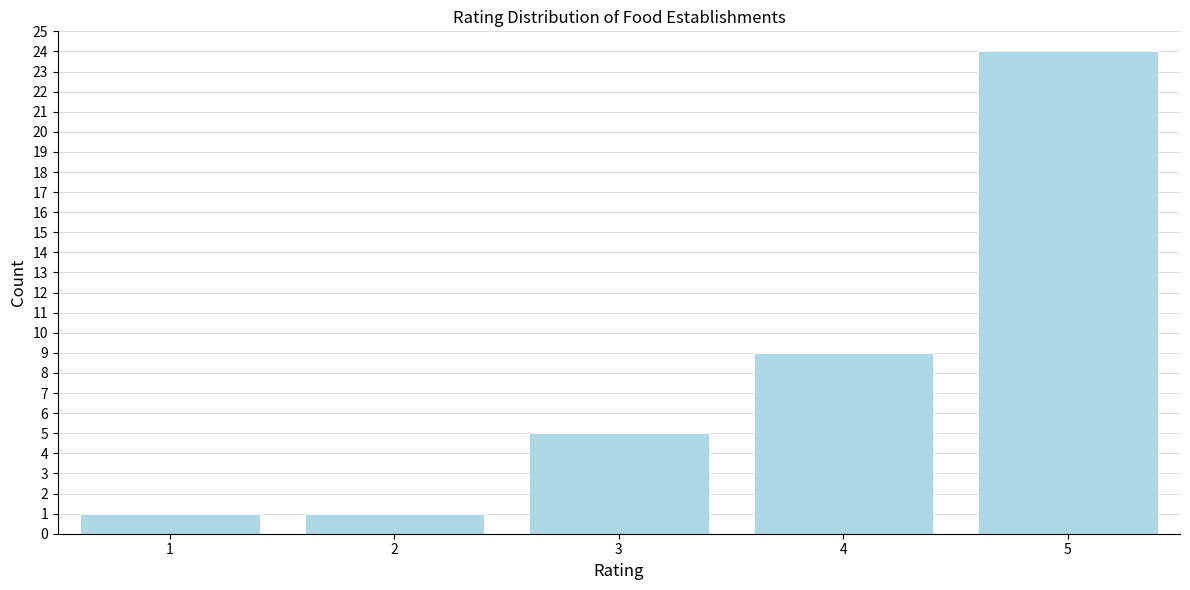

Reading right to left, extract all data points from this chart.

5=24	4=9	3=5	2=1	1=1